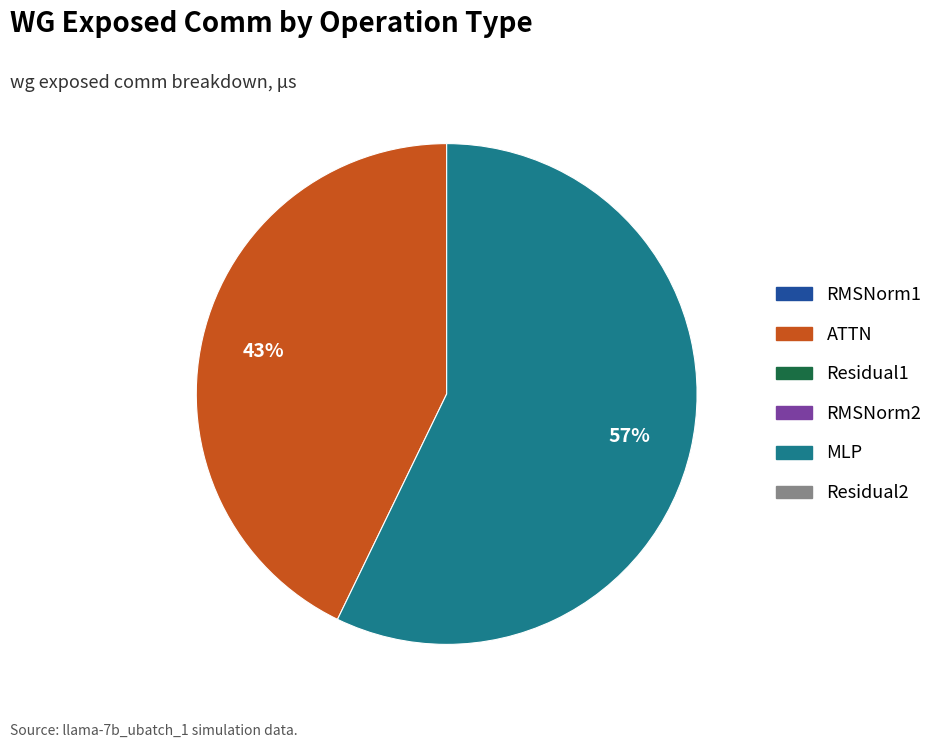

Is there any slice that represents more than half of the pie?

Yes